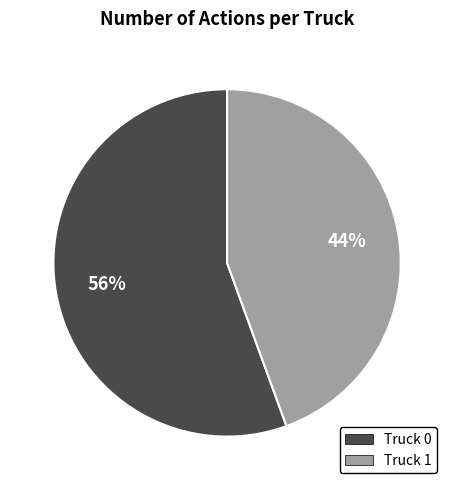

True or false: Truck 0 accounts for 41% of the total.

False